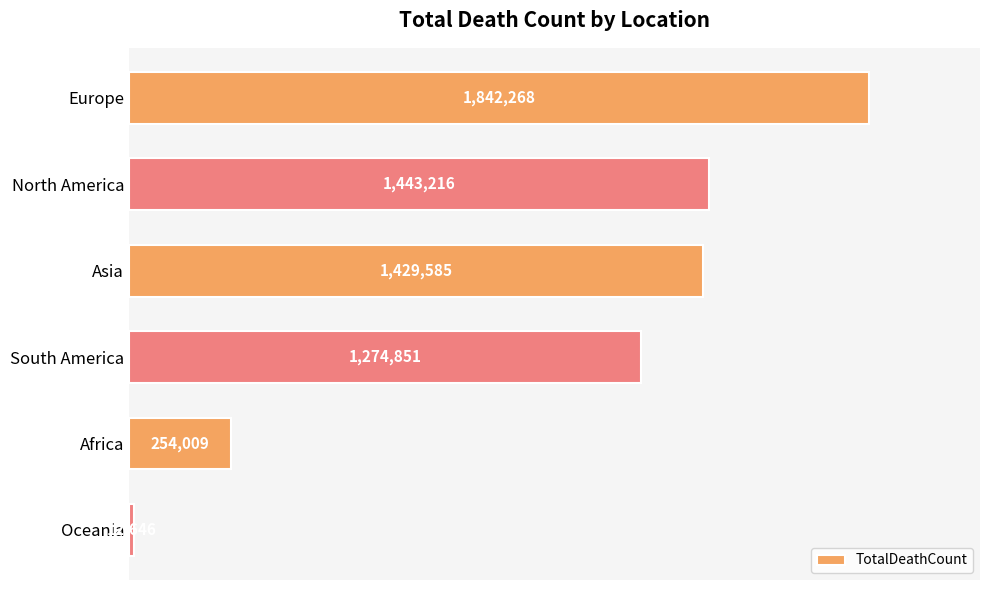

List the labels in order of value, largest first.

Europe, North America, Asia, South America, Africa, Oceania